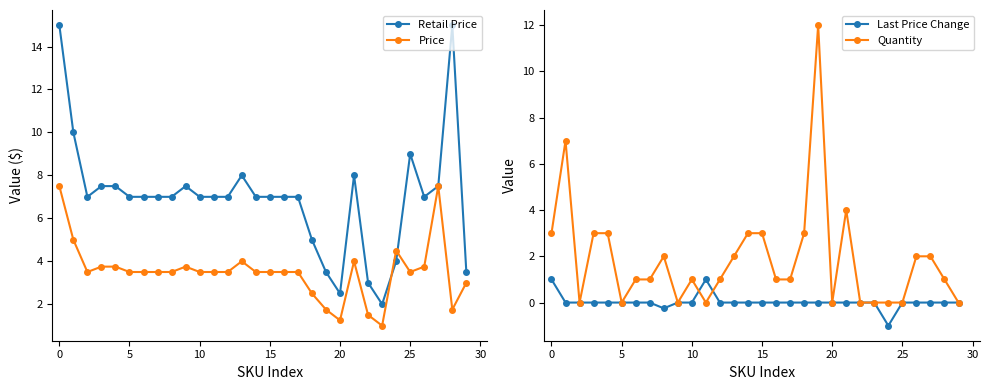

Count the number of data series in this chart.

4